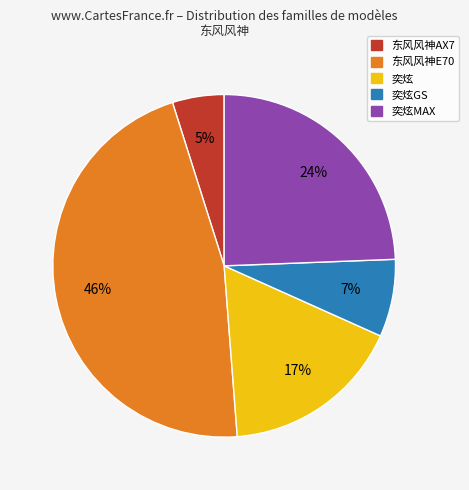

Which has a higher value, 奕炫 or 奕炫MAX?

奕炫MAX